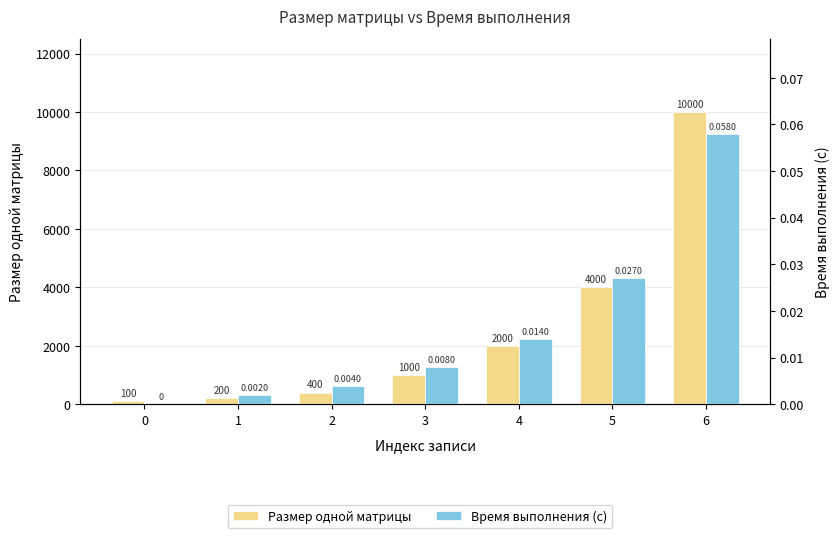

What is the value of the Размер одной матрицы bar at the 1st from the left?

100.0